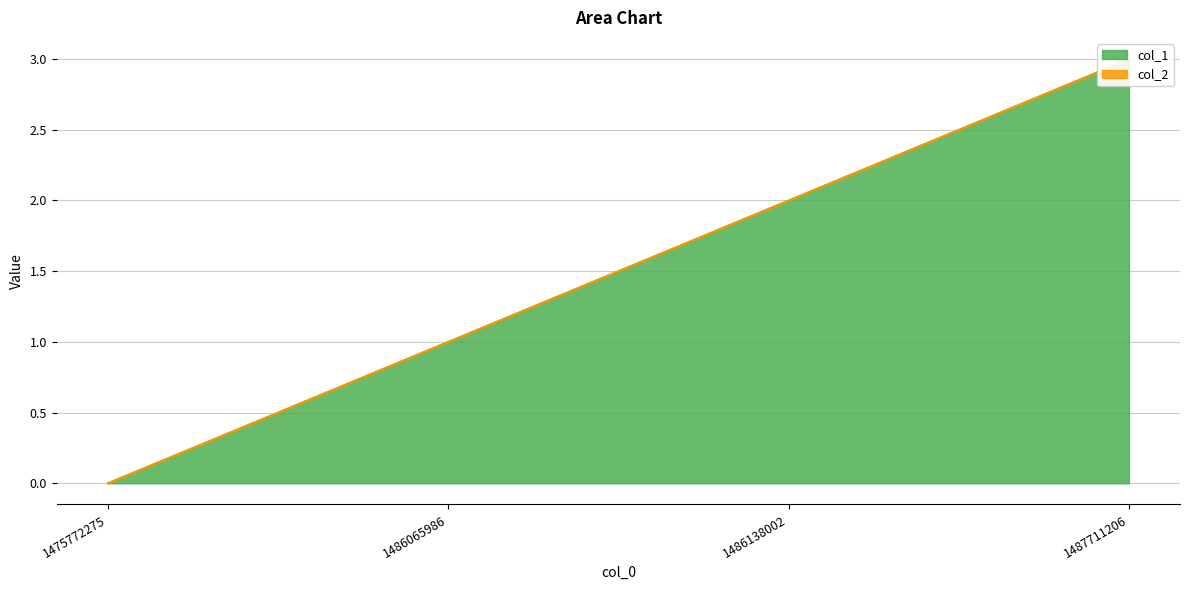

How many values are between 1 and 3?

3